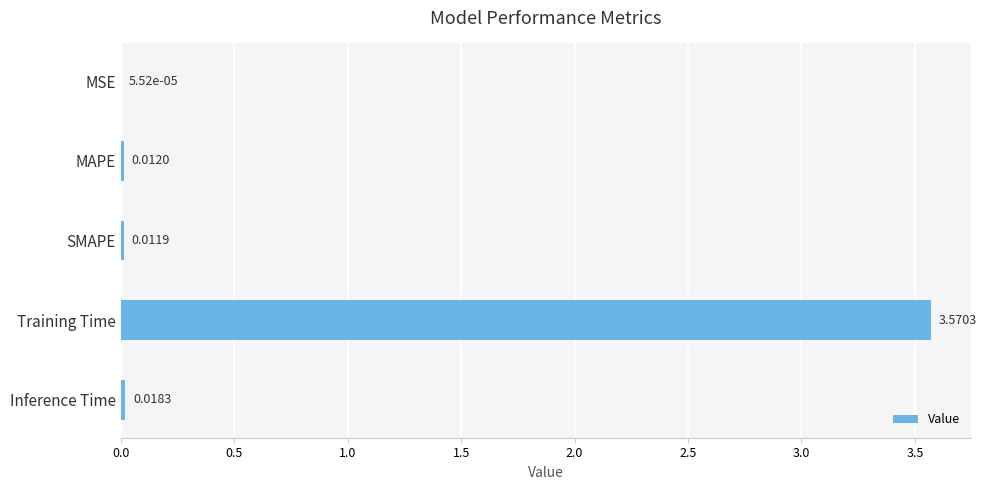

The value at MAPE is 0.0. True or false?

True